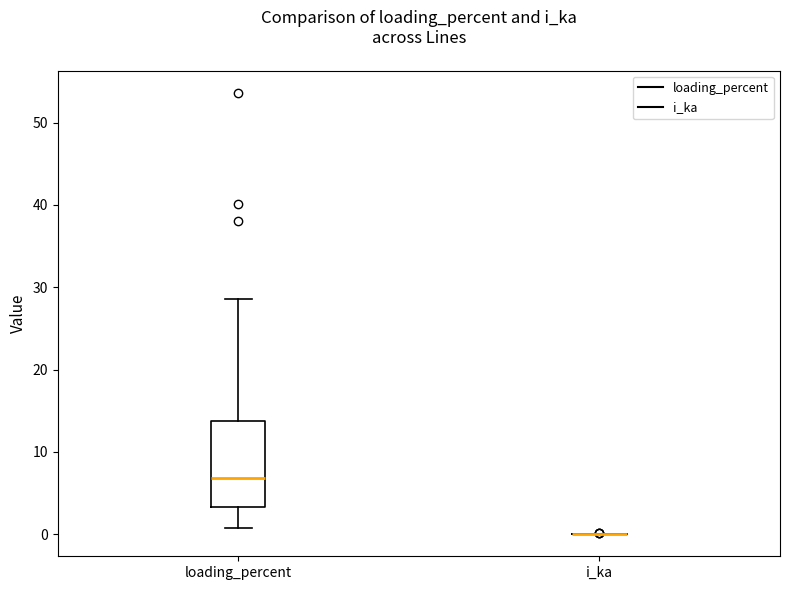

Which box is the tallest, from its lower edge to its upper edge?

loading_percent